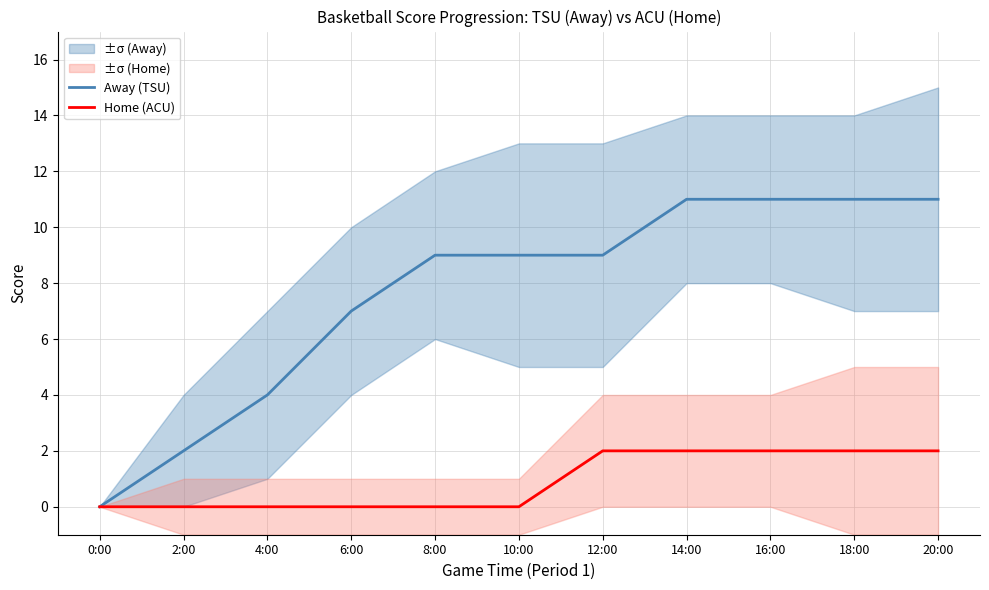

How many series are shown in this chart?

2